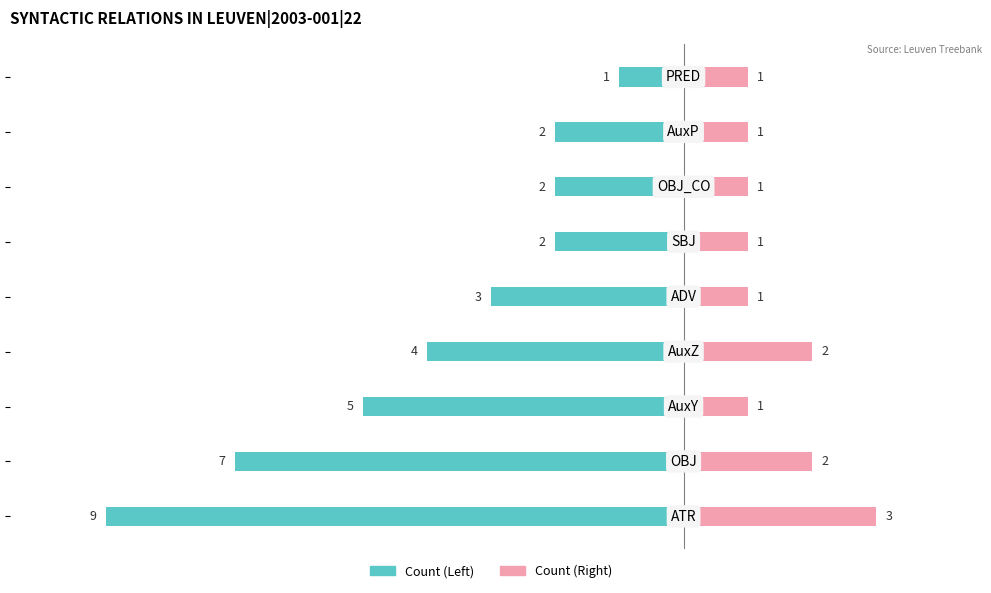

Reading right to left, what are all the values shown in this chart?

Count (Left): 4=-1	2=-2	0=-2	−2=-2	−4=-3	−6=-4	−8=-5	−10=-7	−12=-9
Count (Right): 4=1	2=1	0=1	−2=1	−4=1	−6=2	−8=1	−10=2	−12=3